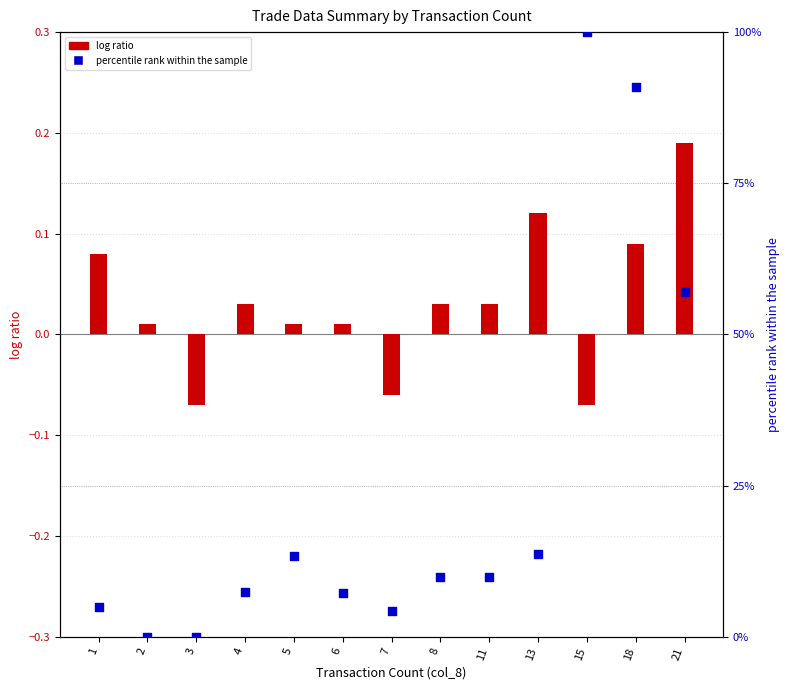

What is the total value across all series at 3?

-0.1